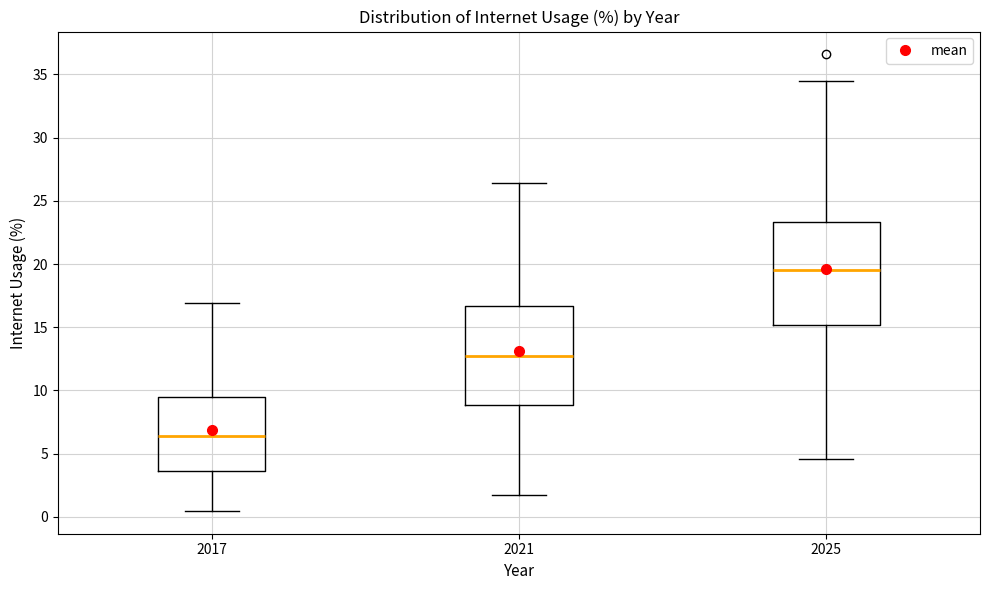

Reading left to right, transcribe this box plot: for each box, give where its median line is, the range the box spans, and where its two whiskers end, as read against the y-axis. The values are not printed on the chart, so give them approximately, as read against the axis.

2017: median 6.5, box 3.5 to 9.5, whiskers 0.5 to 17.0
2021: median 12.5, box 9.0 to 16.5, whiskers 1.5 to 26.5
2025: median 19.5, box 15.0 to 23.5, whiskers 4.5 to 34.5